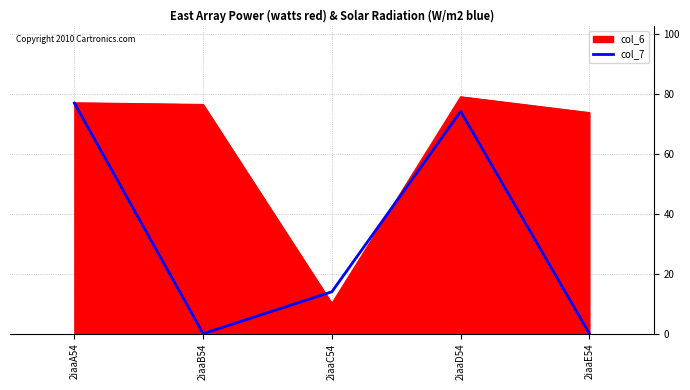

What is the spread (max minus min) of values at 2iaaC54?

3.9